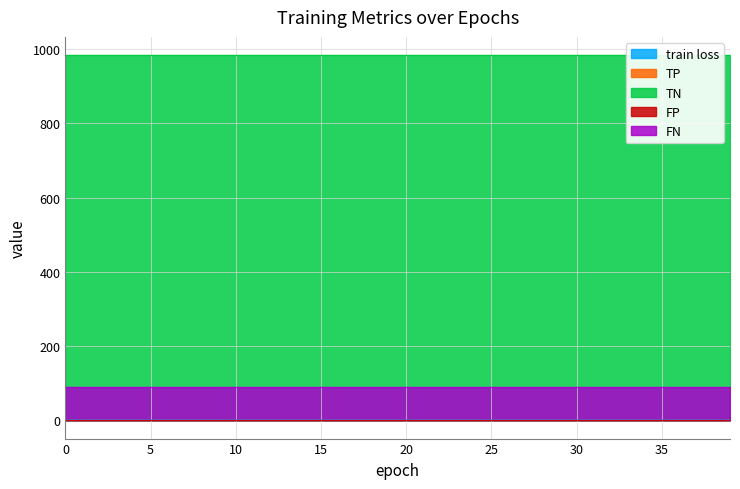

Count the train loss values in the range 0 to 1.

40